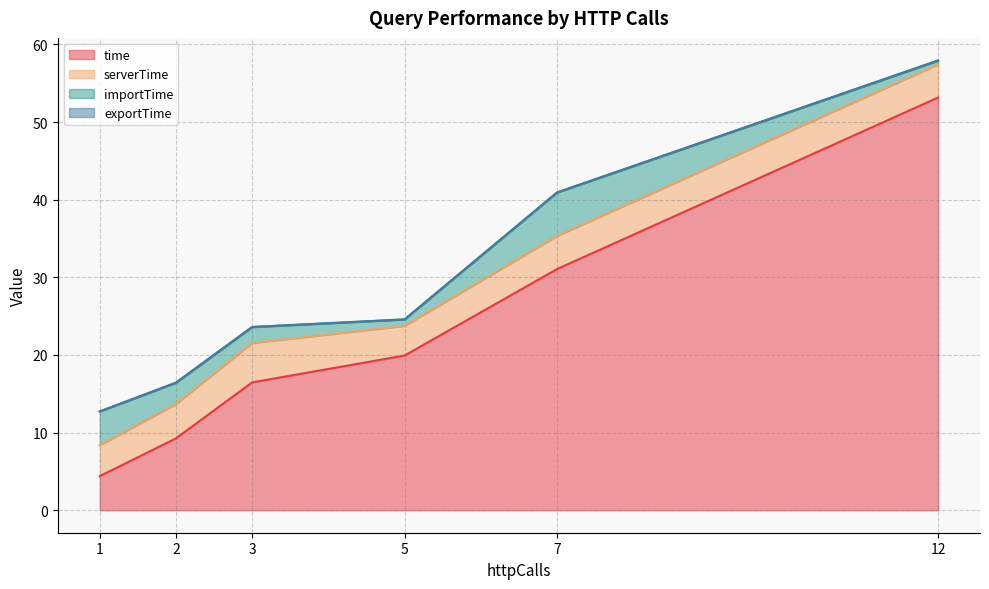

Does the chart have visible grid lines?

Yes